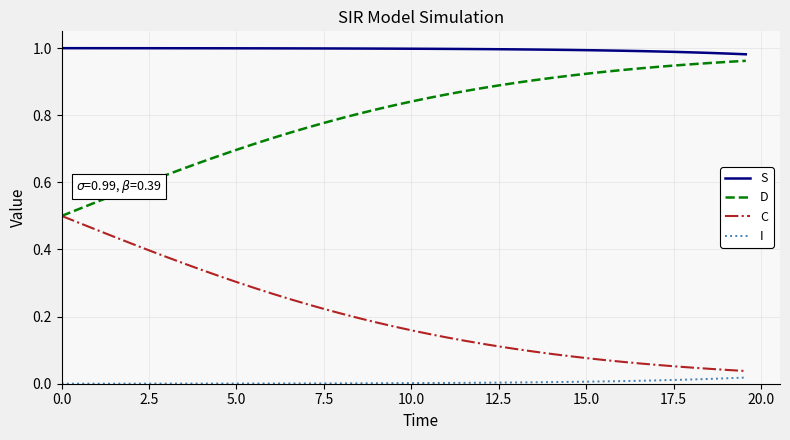

Which series has the largest total across all categories?

S